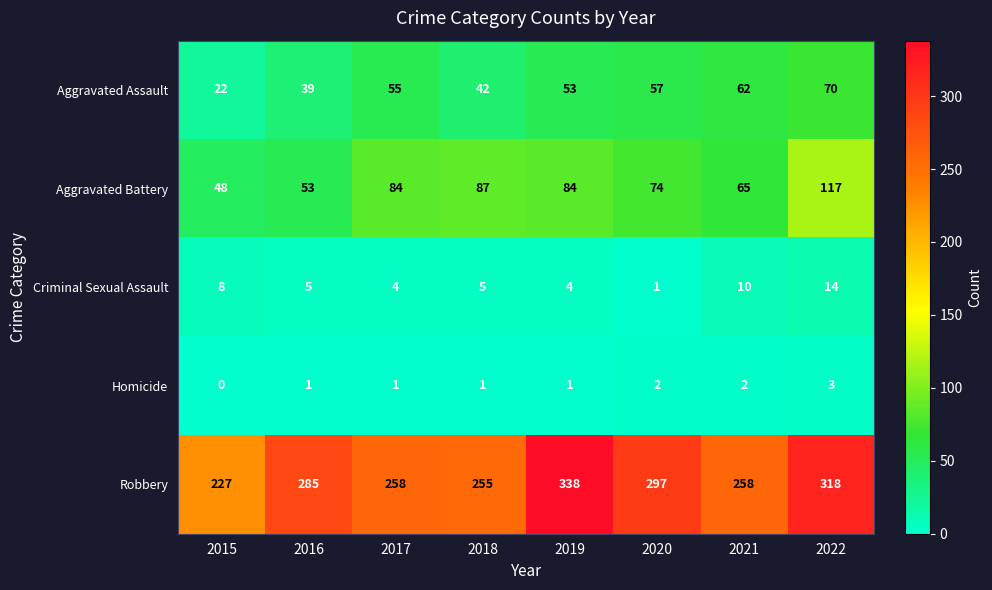

At 2016, list the series in order from smallest to largest.

Homicide, Criminal Sexual Assault, Aggravated Assault, Aggravated Battery, Robbery